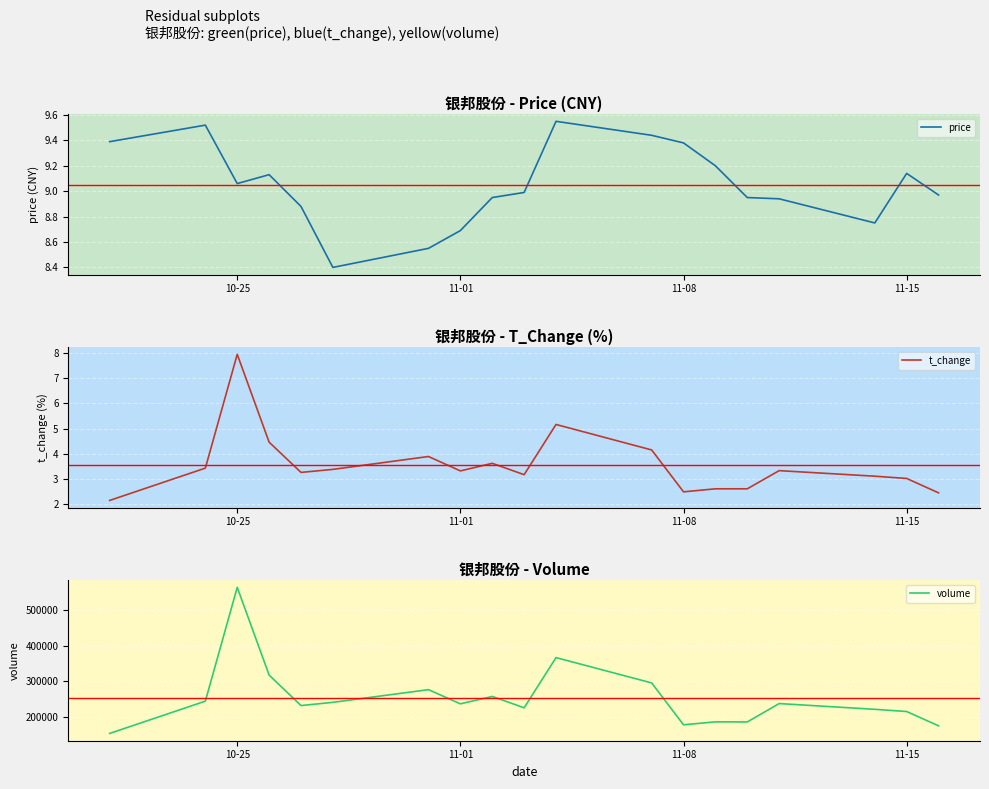

How many lines are shown in the chart?

3